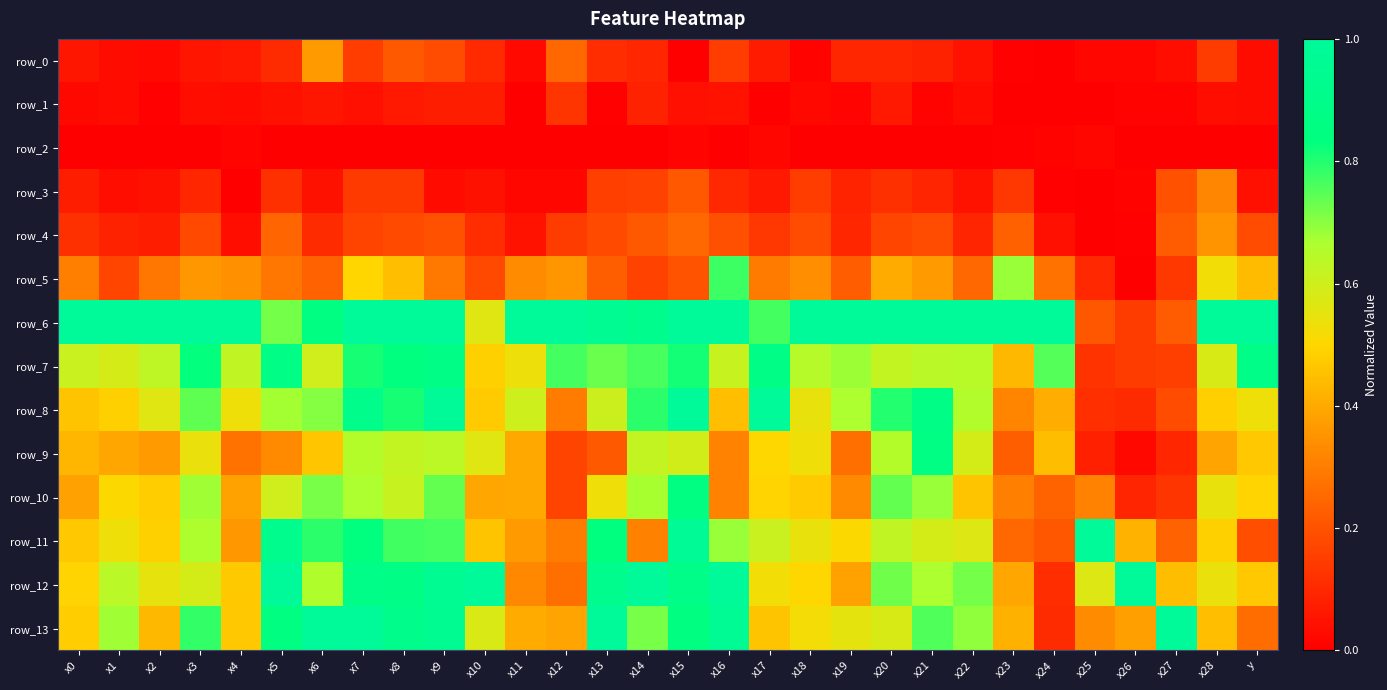

Reading left to right, transcribe all the data shown in this chart.

row_0: x0=0.1	x1=0.0	x2=0.0	x3=0.1	x4=0.1	x5=0.1	x6=0.4	x7=0.2	x8=0.2	x9=0.2	x10=0.1	x11=0.0	x12=0.2	x13=0.1	x14=0.1	x15=0.0	x16=0.1	x17=0.1	x18=0.0	x19=0.1	x20=0.1	x21=0.1	x22=0.0	x23=0.0	x24=0.0	x25=0.0	x26=0.0	x27=0.0	x28=0.1	y=0.0
row_1: x0=0.0	x1=0.0	x2=0.0	x3=0.0	x4=0.0	x5=0.0	x6=0.1	x7=0.0	x8=0.1	x9=0.1	x10=0.1	x11=0.0	x12=0.1	x13=0.0	x14=0.1	x15=0.0	x16=0.0	x17=0.0	x18=0.0	x19=0.0	x20=0.1	x21=0.0	x22=0.0	x23=0.0	x24=0.0	x25=0.0	x26=0.0	x27=0.0	x28=0.0	y=0.0
row_2: x0=0.0	x1=0.0	x2=0.0	x3=0.0	x4=0.0	x5=0.0	x6=0.0	x7=0.0	x8=0.0	x9=0.0	x10=0.0	x11=0.0	x12=0.0	x13=0.0	x14=0.0	x15=0.0	x16=0.0	x17=0.0	x18=0.0	x19=0.0	x20=0.0	x21=0.0	x22=0.0	x23=0.0	x24=0.0	x25=0.0	x26=0.0	x27=0.0	x28=0.0	y=0.0
row_3: x0=0.1	x1=0.0	x2=0.0	x3=0.1	x4=0.0	x5=0.1	x6=0.0	x7=0.1	x8=0.1	x9=0.0	x10=0.0	x11=0.0	x12=0.0	x13=0.2	x14=0.2	x15=0.2	x16=0.1	x17=0.1	x18=0.2	x19=0.1	x20=0.1	x21=0.1	x22=0.0	x23=0.1	x24=0.0	x25=0.0	x26=0.0	x27=0.2	x28=0.3	y=0.0
row_4: x0=0.1	x1=0.1	x2=0.1	x3=0.2	x4=0.0	x5=0.2	x6=0.1	x7=0.2	x8=0.2	x9=0.2	x10=0.1	x11=0.0	x12=0.1	x13=0.2	x14=0.2	x15=0.3	x16=0.2	x17=0.1	x18=0.2	x19=0.1	x20=0.2	x21=0.2	x22=0.1	x23=0.2	x24=0.0	x25=0.0	x26=0.0	x27=0.2	x28=0.4	y=0.2
row_5: x0=0.3	x1=0.2	x2=0.3	x3=0.4	x4=0.3	x5=0.3	x6=0.2	x7=0.5	x8=0.4	x9=0.3	x10=0.2	x11=0.3	x12=0.4	x13=0.2	x14=0.2	x15=0.2	x16=0.8	x17=0.3	x18=0.3	x19=0.2	x20=0.4	x21=0.4	x22=0.2	x23=0.7	x24=0.3	x25=0.1	x26=0.0	x27=0.1	x28=0.5	y=0.4
row_6: x0=1.0	x1=1.0	x2=1.0	x3=1.0	x4=1.0	x5=0.7	x6=0.9	x7=1.0	x8=1.0	x9=1.0	x10=0.6	x11=1.0	x12=1.0	x13=1.0	x14=0.9	x15=1.0	x16=1.0	x17=0.8	x18=1.0	x19=1.0	x20=1.0	x21=1.0	x22=1.0	x23=1.0	x24=1.0	x25=0.2	x26=0.1	x27=0.2	x28=1.0	y=1.0
row_7: x0=0.6	x1=0.6	x2=0.6	x3=0.8	x4=0.6	x5=0.9	x6=0.6	x7=0.8	x8=0.8	x9=0.9	x10=0.5	x11=0.5	x12=0.8	x13=0.7	x14=0.8	x15=0.8	x16=0.6	x17=0.9	x18=0.6	x19=0.7	x20=0.6	x21=0.6	x22=0.6	x23=0.4	x24=0.8	x25=0.1	x26=0.1	x27=0.2	x28=0.6	y=0.9
row_8: x0=0.5	x1=0.5	x2=0.6	x3=0.7	x4=0.5	x5=0.7	x6=0.7	x7=0.9	x8=0.8	x9=1.0	x10=0.5	x11=0.6	x12=0.3	x13=0.6	x14=0.8	x15=1.0	x16=0.4	x17=1.0	x18=0.5	x19=0.7	x20=0.8	x21=0.9	x22=0.7	x23=0.3	x24=0.4	x25=0.1	x26=0.1	x27=0.2	x28=0.5	y=0.5
row_9: x0=0.4	x1=0.4	x2=0.4	x3=0.5	x4=0.3	x5=0.3	x6=0.5	x7=0.6	x8=0.6	x9=0.6	x10=0.6	x11=0.4	x12=0.2	x13=0.2	x14=0.6	x15=0.6	x16=0.3	x17=0.5	x18=0.5	x19=0.3	x20=0.6	x21=0.9	x22=0.6	x23=0.2	x24=0.4	x25=0.1	x26=0.0	x27=0.1	x28=0.4	y=0.5
row_10: x0=0.4	x1=0.5	x2=0.5	x3=0.7	x4=0.4	x5=0.6	x6=0.7	x7=0.7	x8=0.6	x9=0.7	x10=0.4	x11=0.4	x12=0.2	x13=0.5	x14=0.7	x15=0.9	x16=0.3	x17=0.5	x18=0.5	x19=0.3	x20=0.7	x21=0.7	x22=0.5	x23=0.3	x24=0.2	x25=0.3	x26=0.1	x27=0.1	x28=0.5	y=0.5
row_11: x0=0.5	x1=0.5	x2=0.5	x3=0.7	x4=0.4	x5=0.9	x6=0.8	x7=0.8	x8=0.8	x9=0.8	x10=0.5	x11=0.4	x12=0.3	x13=0.8	x14=0.3	x15=1.0	x16=0.7	x17=0.6	x18=0.5	x19=0.5	x20=0.6	x21=0.6	x22=0.6	x23=0.3	x24=0.2	x25=1.0	x26=0.4	x27=0.2	x28=0.5	y=0.2
row_12: x0=0.5	x1=0.6	x2=0.5	x3=0.6	x4=0.5	x5=1.0	x6=0.7	x7=0.9	x8=0.9	x9=1.0	x10=1.0	x11=0.3	x12=0.3	x13=0.9	x14=1.0	x15=0.9	x16=1.0	x17=0.5	x18=0.5	x19=0.4	x20=0.7	x21=0.7	x22=0.7	x23=0.4	x24=0.1	x25=0.6	x26=1.0	x27=0.4	x28=0.5	y=0.5
row_13: x0=0.5	x1=0.7	x2=0.4	x3=0.8	x4=0.5	x5=0.8	x6=1.0	x7=1.0	x8=0.9	x9=0.9	x10=0.6	x11=0.4	x12=0.4	x13=1.0	x14=0.7	x15=0.8	x16=1.0	x17=0.5	x18=0.5	x19=0.6	x20=0.6	x21=0.8	x22=0.7	x23=0.4	x24=0.1	x25=0.3	x26=0.4	x27=1.0	x28=0.4	y=0.3